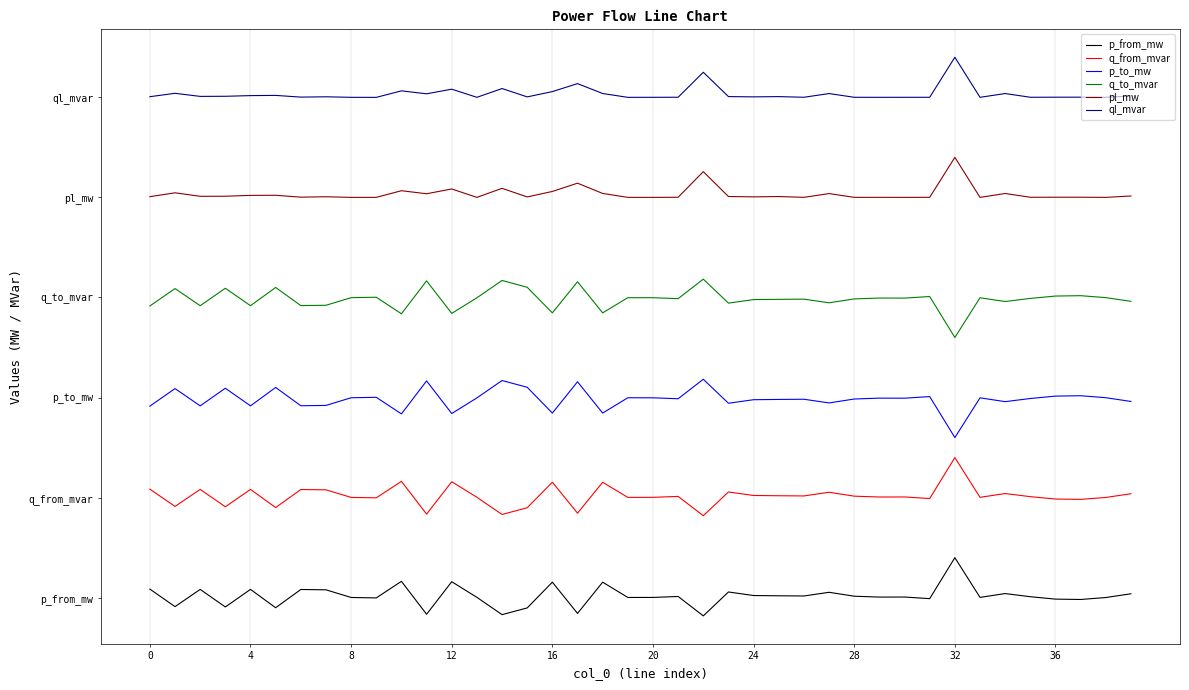

Is this an area chart (filled region under the line)?

No